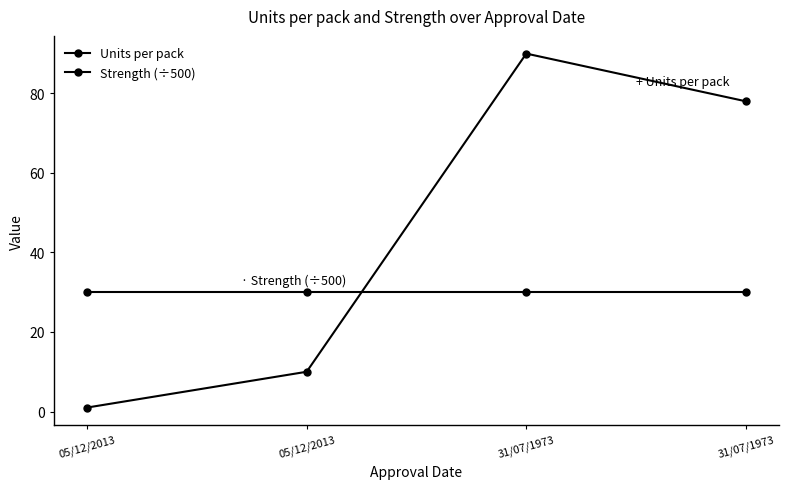

What is the spread (max minus min) of values at 05/12/2013?

29